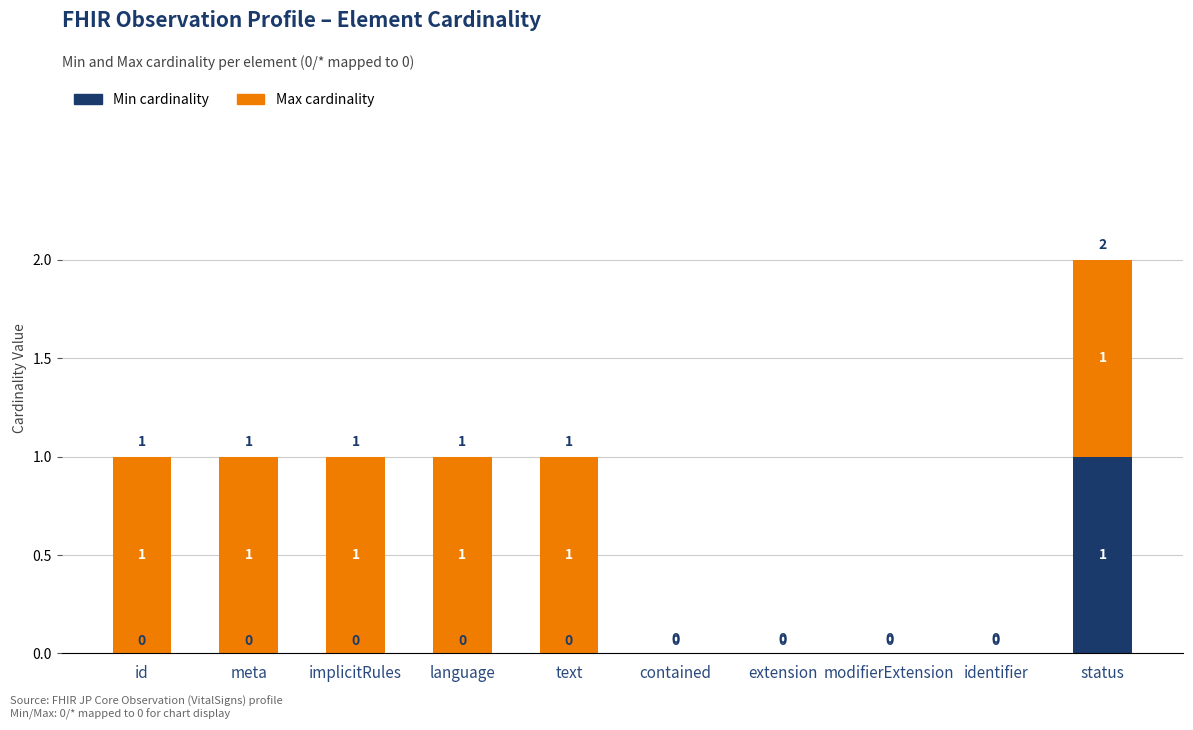

At which category is the sum across all series the highest?

status